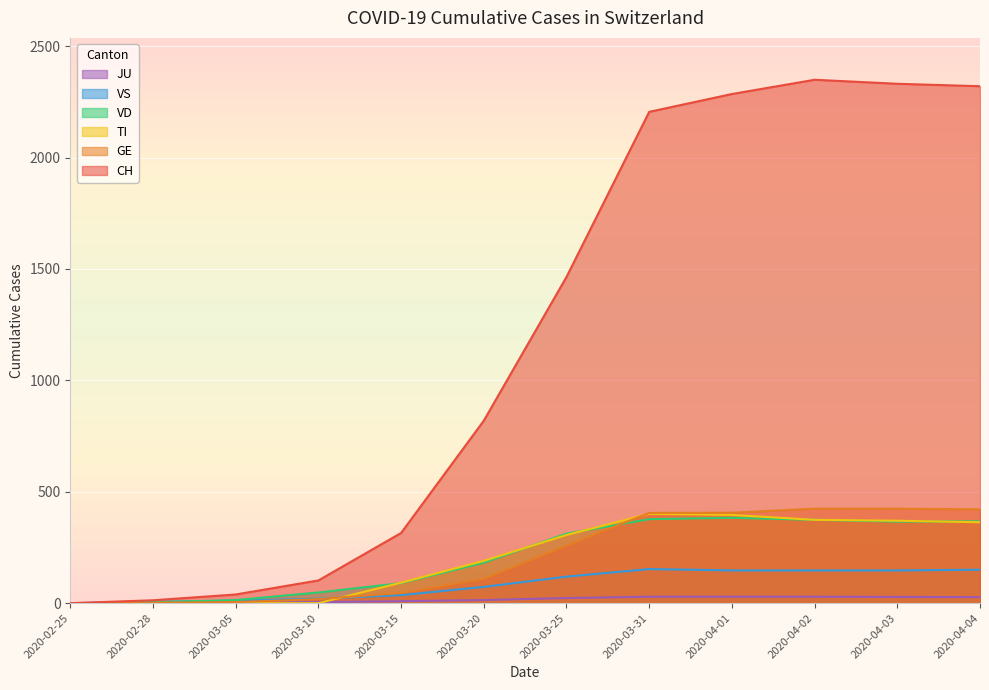

At which category does the chart reach its minimum across all series?

2020-02-25